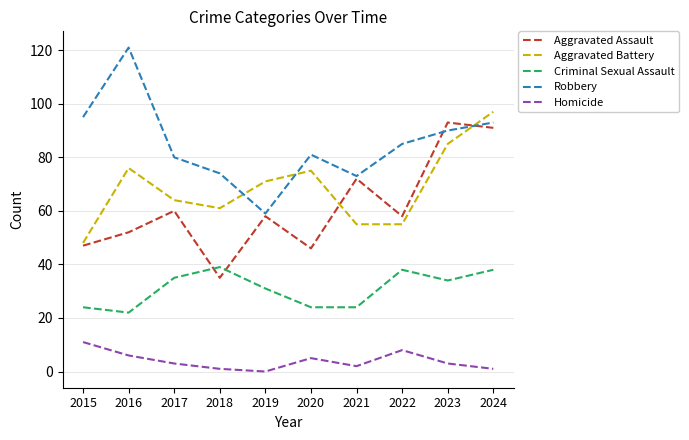

Where is the first local maximum for Robbery?

2016